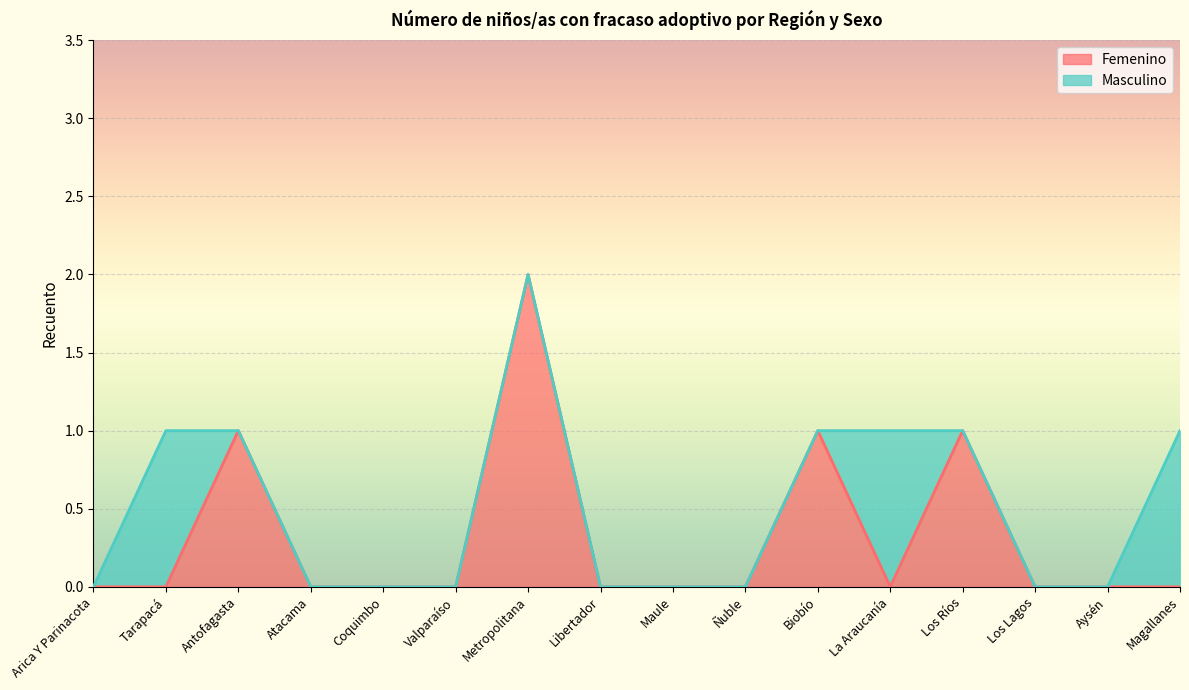

What position from the left is Los Ríos?

13